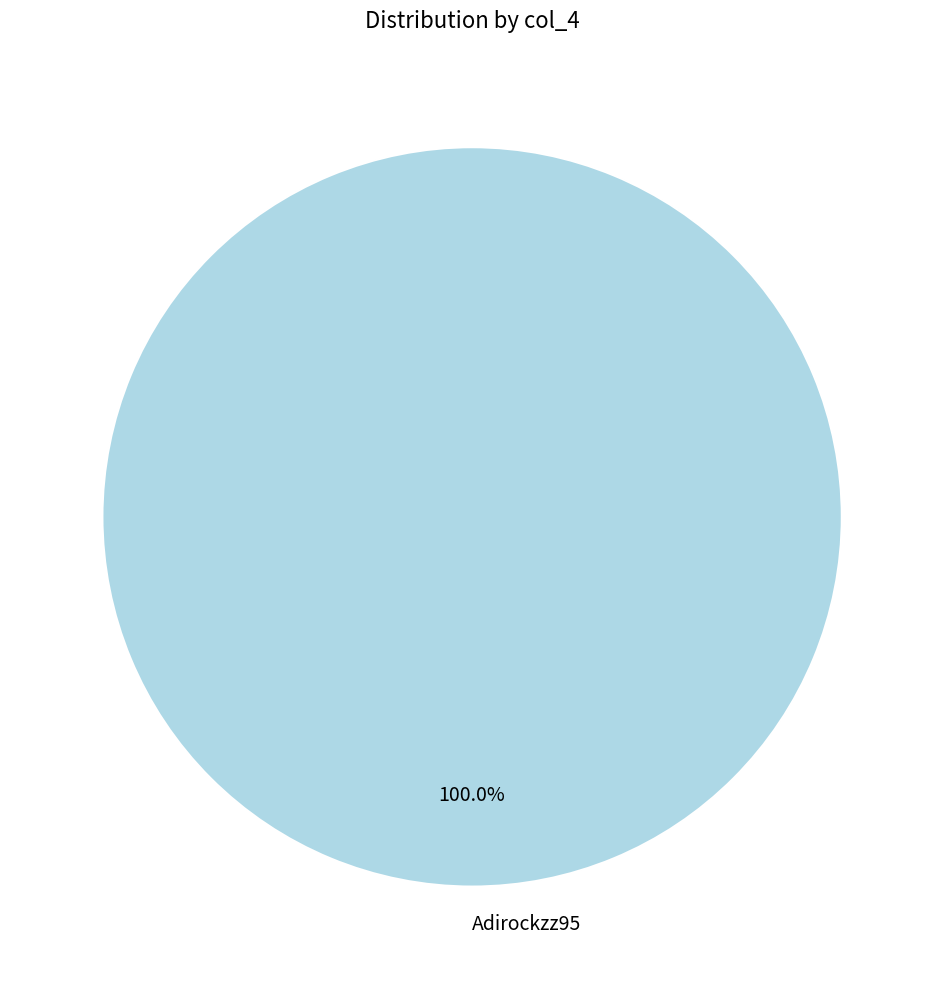

Count the number of slices in the pie.

1